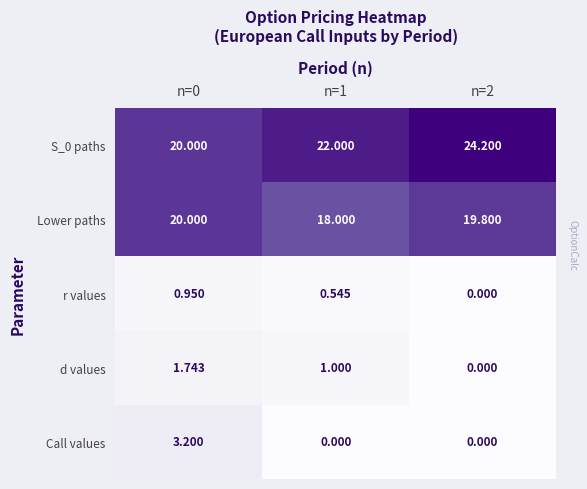

Is the value of r values at n=1 greater than the value of S_0 paths at n=0?

No